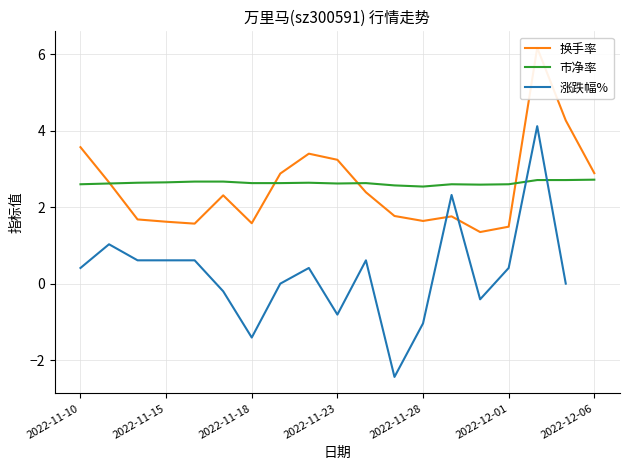

What is the minimum value for 市净率?

2.5